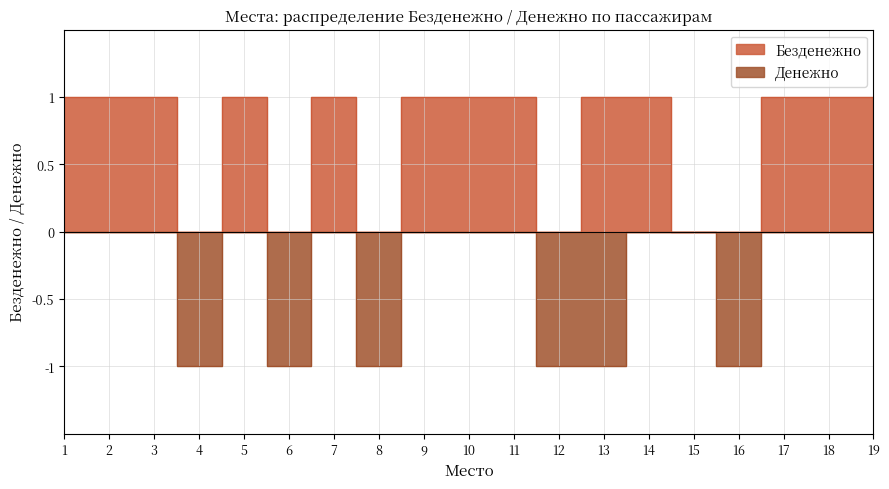

True or false: Денежно and Безденежно intersect in this chart.

False